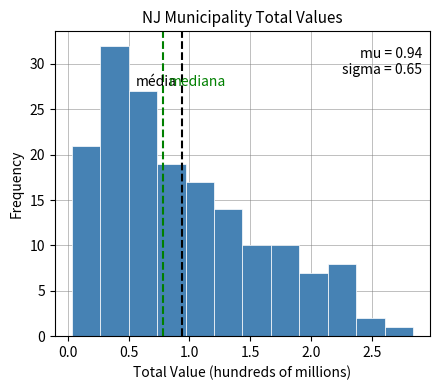

Over which range of the x-axis is the bar tallest?

0.25 to 0.50